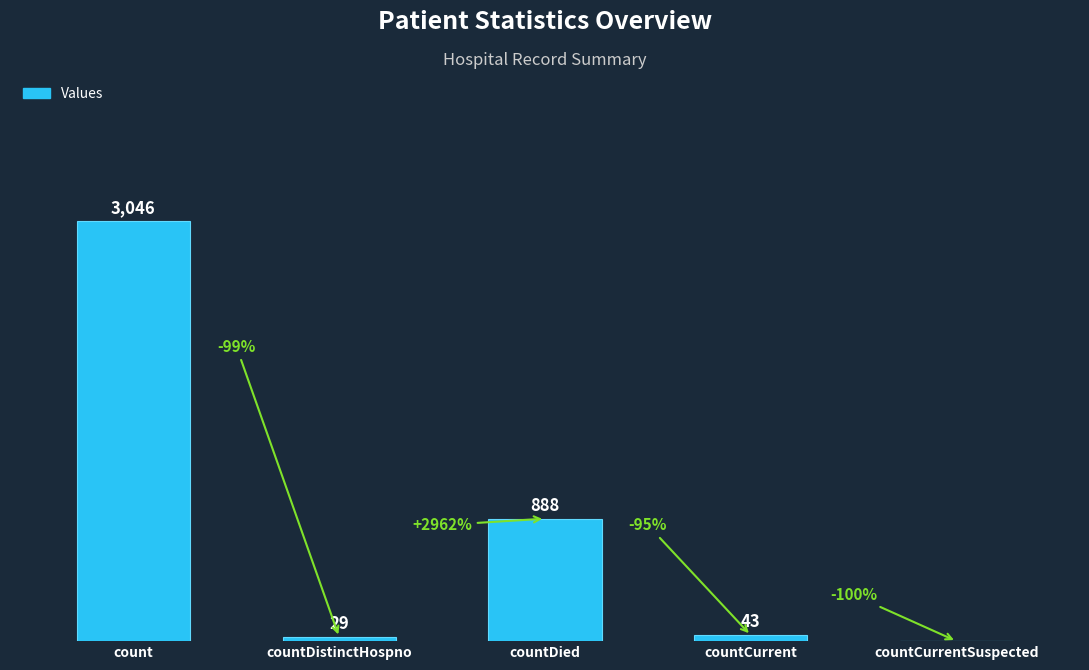

Which has a higher value, countCurrent or countCurrentSuspected?

countCurrent